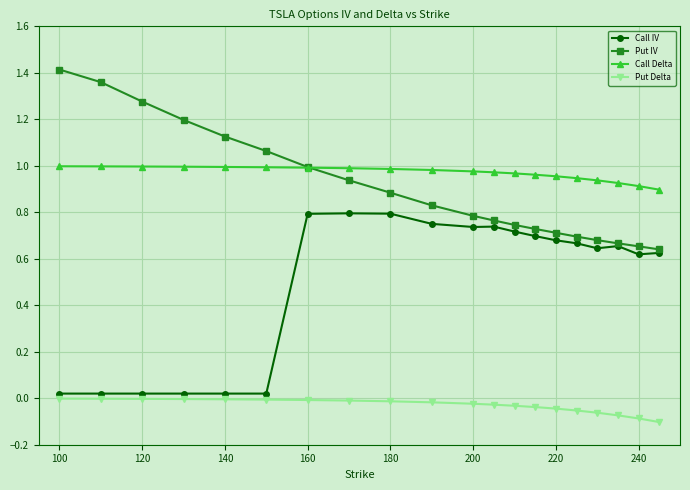

True or false: Put Delta and Call Delta intersect in this chart.

False